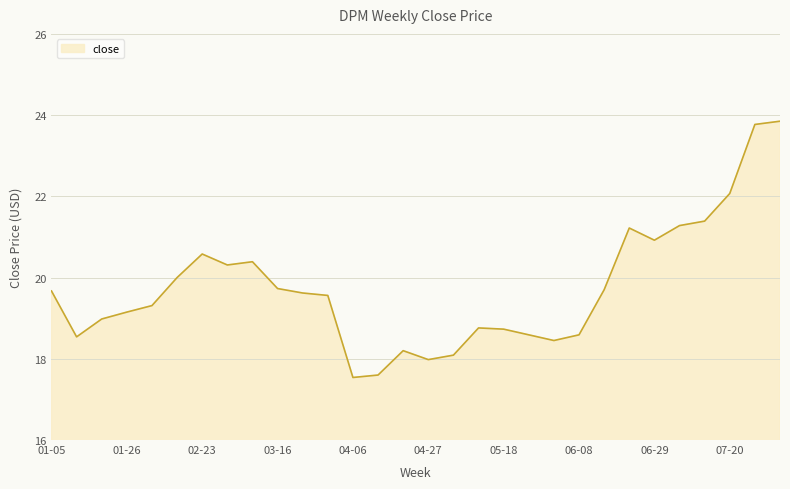

What is the maximum value shown in the chart?

23.9